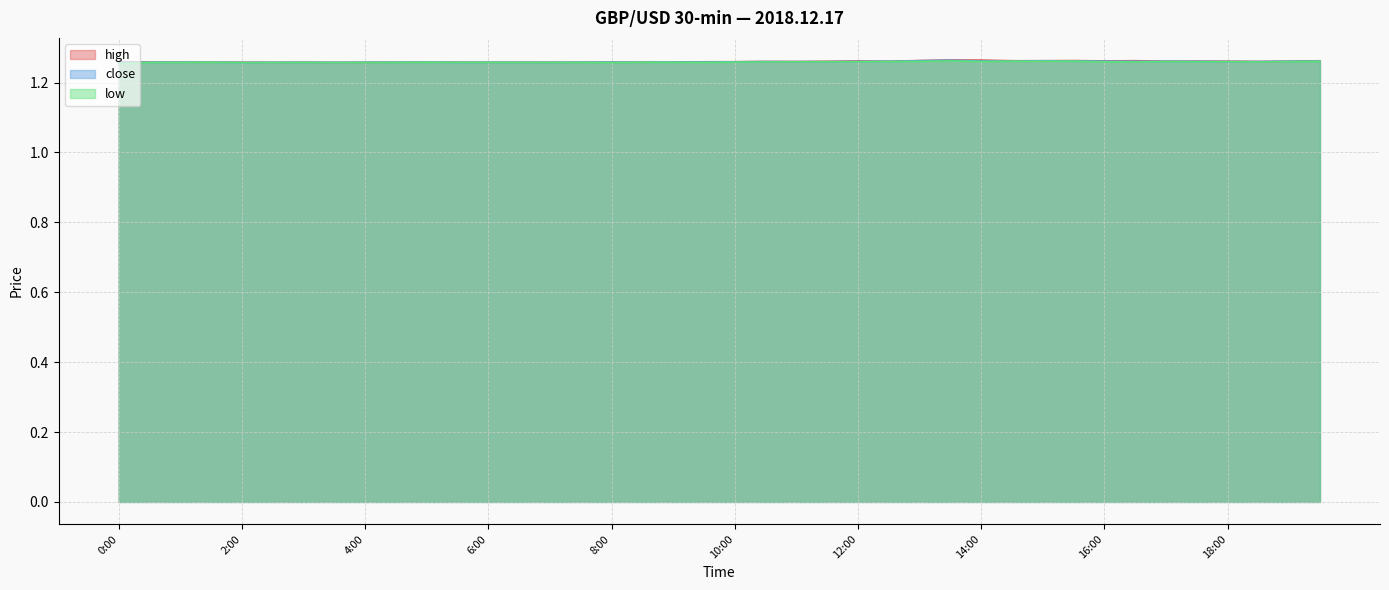

Count the high values in the range 1 to 2.

40